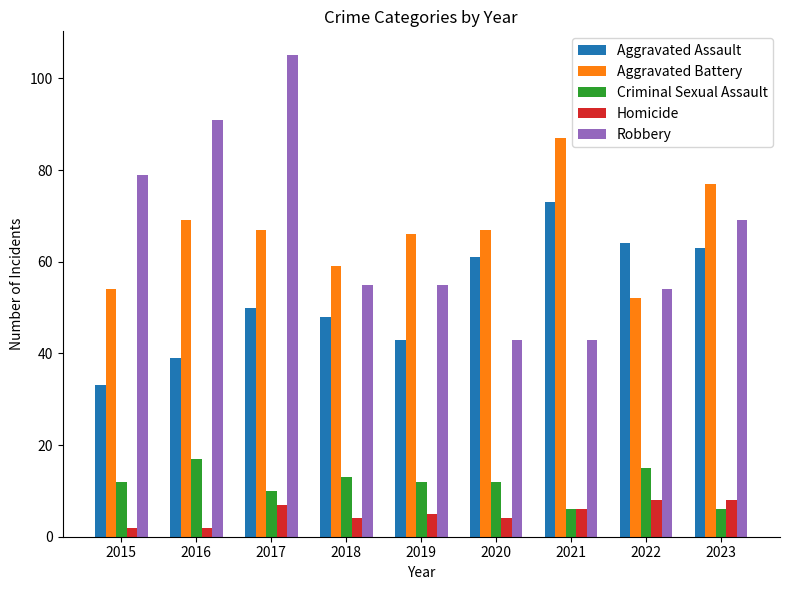

Reading left to right, what are all the values shown in this chart?

Aggravated Assault: 2015=33	2016=39	2017=50	2018=48	2019=43	2020=61	2021=73	2022=64	2023=63
Aggravated Battery: 2015=54	2016=69	2017=67	2018=59	2019=66	2020=67	2021=87	2022=52	2023=77
Criminal Sexual Assault: 2015=12	2016=17	2017=10	2018=13	2019=12	2020=12	2021=6	2022=15	2023=6
Homicide: 2015=2	2016=2	2017=7	2018=4	2019=5	2020=4	2021=6	2022=8	2023=8
Robbery: 2015=79	2016=91	2017=105	2018=55	2019=55	2020=43	2021=43	2022=54	2023=69